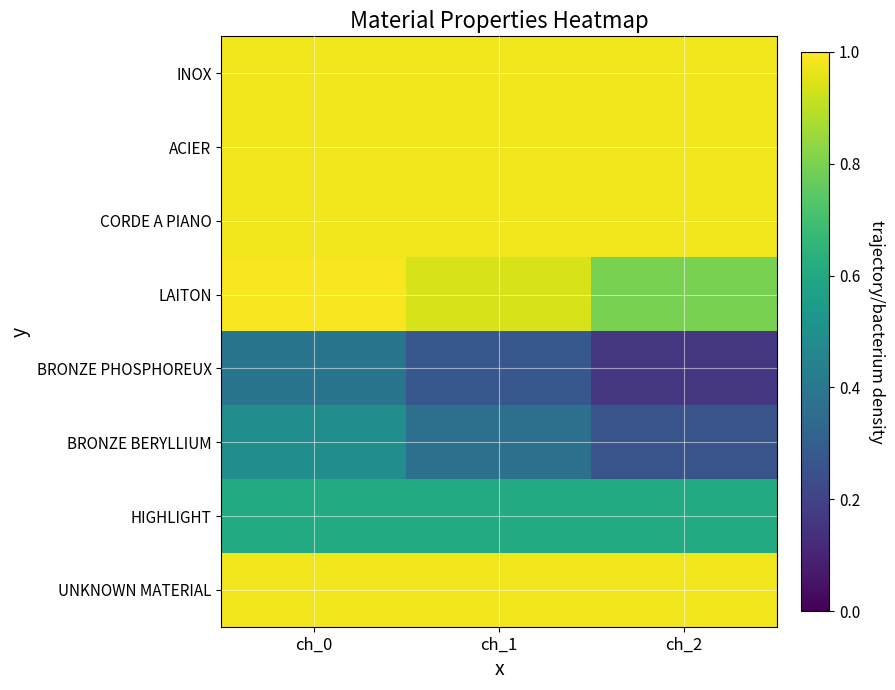

Reading right to left, list all the values displayed in this chart.

INOX: ch_2=1.0	ch_1=1.0	ch_0=1.0
ACIER: ch_2=1.0	ch_1=1.0	ch_0=1.0
CORDE A PIANO: ch_2=1.0	ch_1=1.0	ch_0=1.0
LAITON: ch_2=0.8	ch_1=0.9	ch_0=1.0
BRONZE PHOSPHOREUX: ch_2=0.2	ch_1=0.3	ch_0=0.4
BRONZE BERYLLIUM: ch_2=0.3	ch_1=0.4	ch_0=0.5
HIGHLIGHT: ch_2=0.6	ch_1=0.6	ch_0=0.6
UNKNOWN MATERIAL: ch_2=1.0	ch_1=1.0	ch_0=1.0